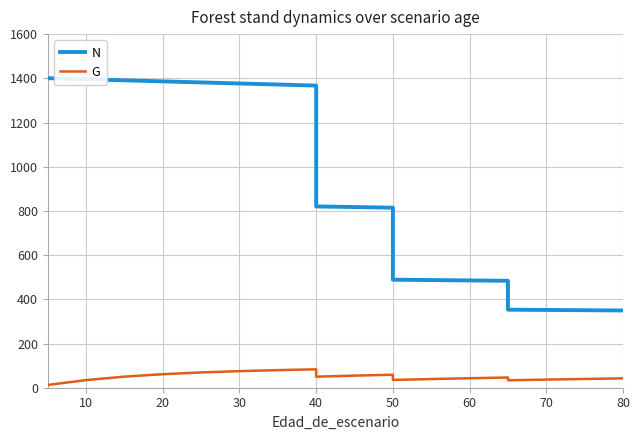

Does the chart display data point markers on the line(s)?

No